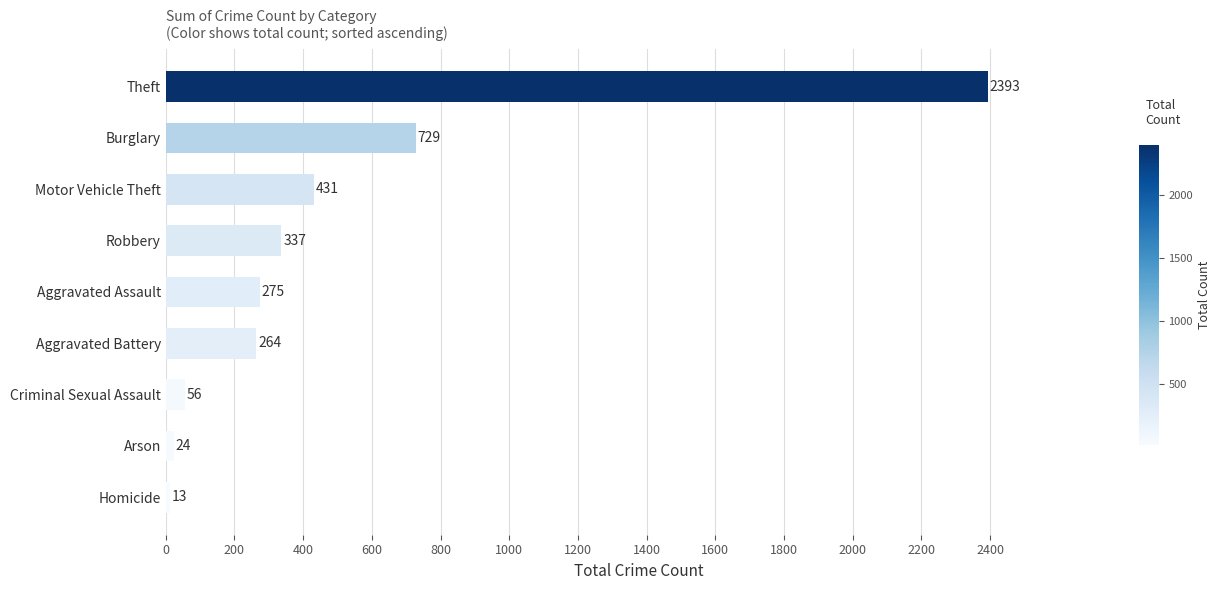

The value at Aggravated Battery is 264. True or false?

True